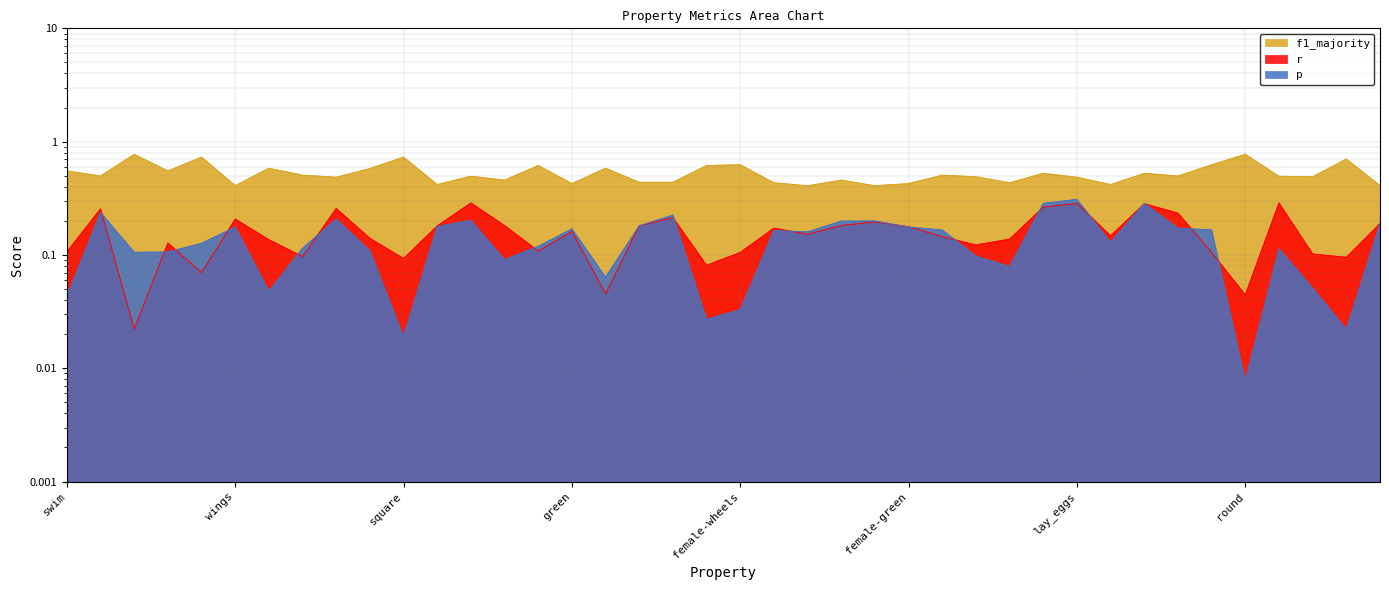

True or false: r and f1_majority intersect in this chart.

False